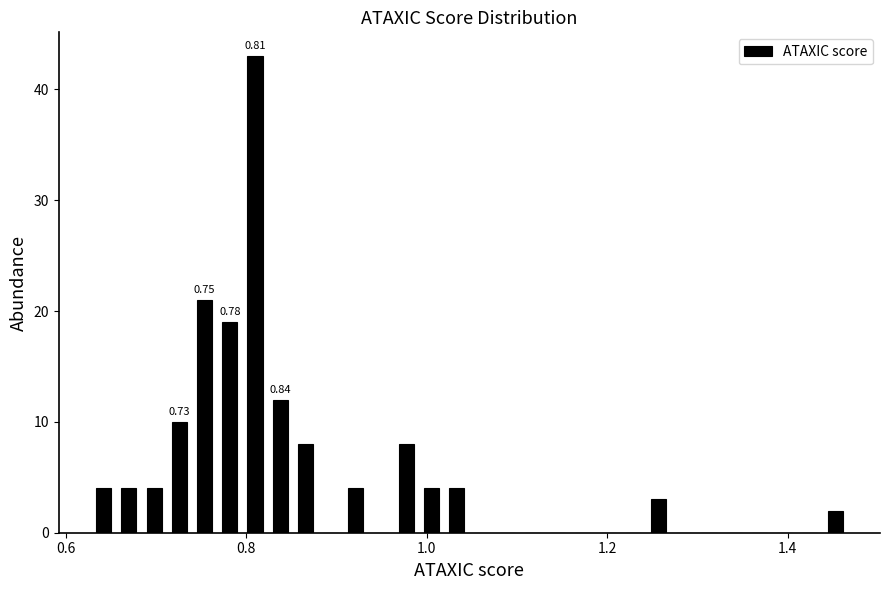

Read against the x-axis, roughly where is the centre of the tallest bar?

0.80